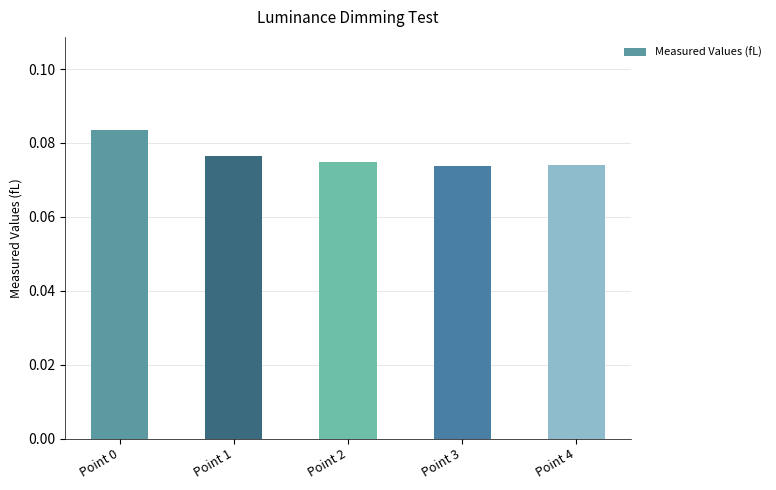

Count the values in the range 0 to 1.

5